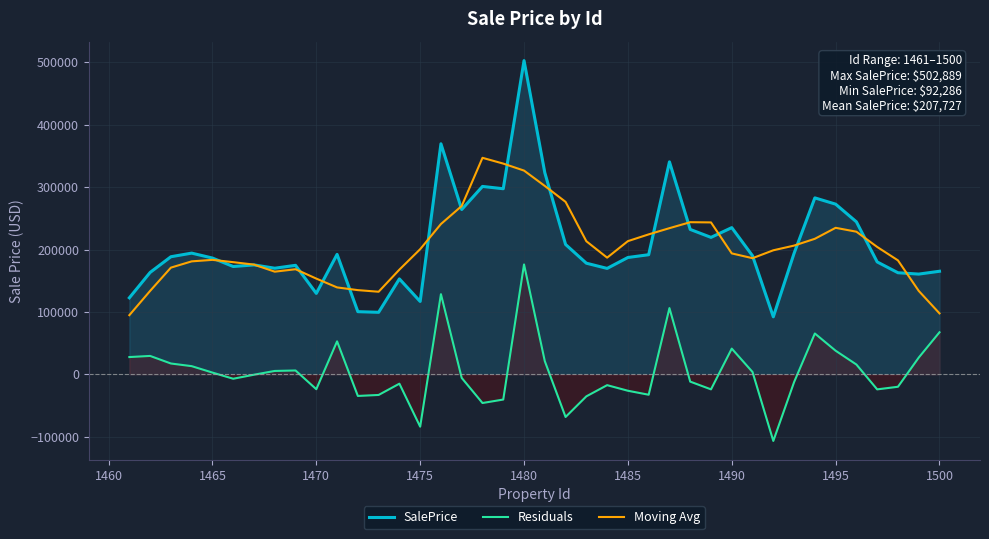

True or false: Residuals and SalePrice cross at least once.

False